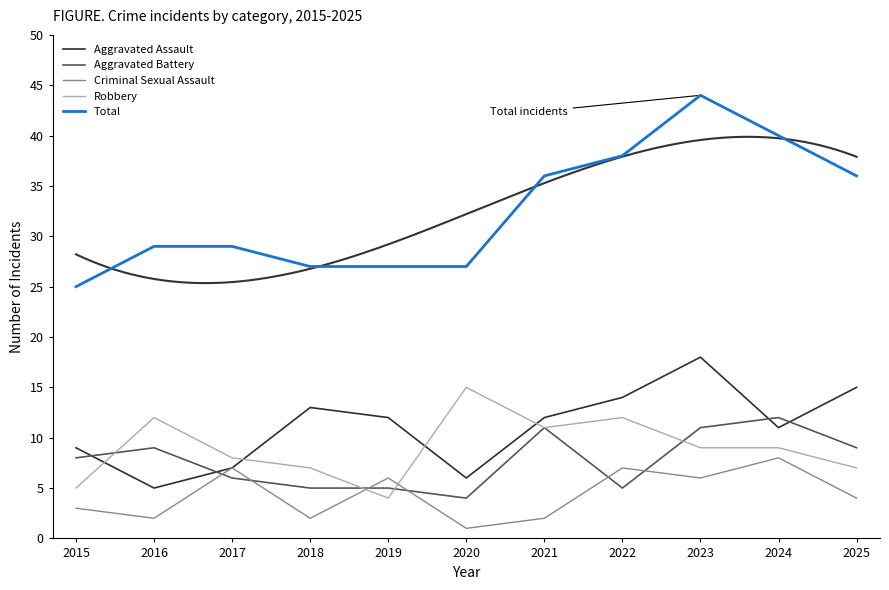

True or false: Aggravated Assault and Criminal Sexual Assault intersect in this chart.

False